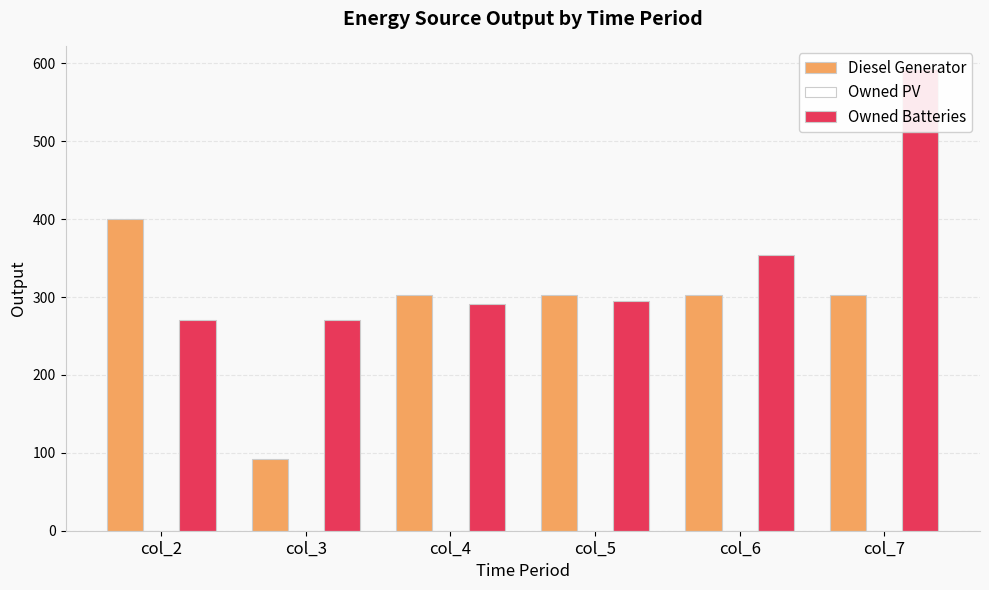

Rank the series at col_4 from lowest to highest value.

Owned PV, Owned Batteries, Diesel Generator